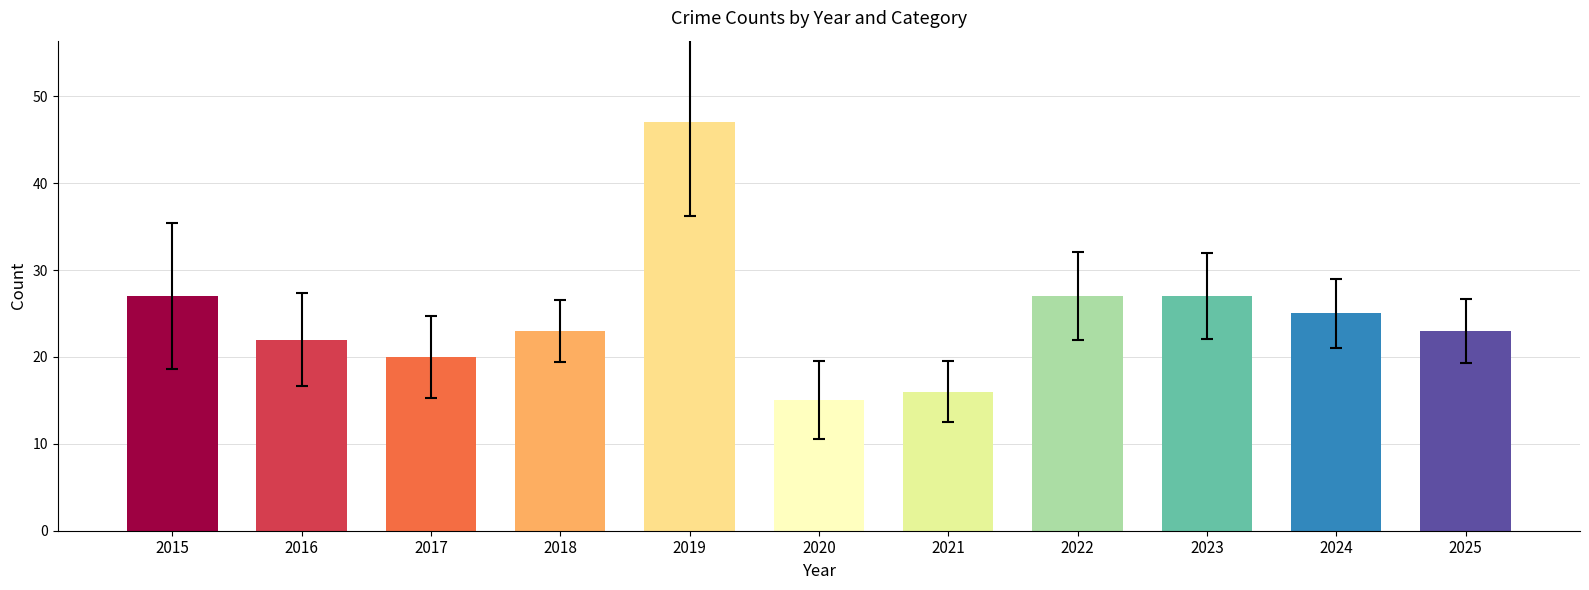

What is the difference between the second highest and minimum values?

12